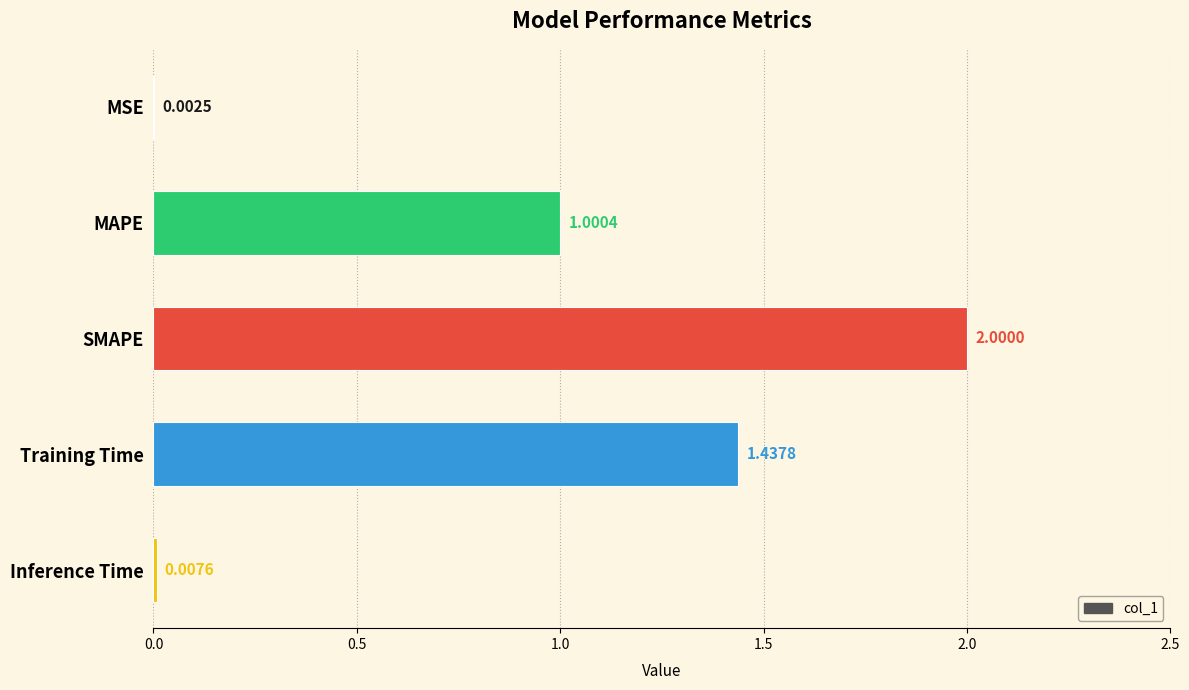

Which label corresponds to the largest value in the chart?

SMAPE